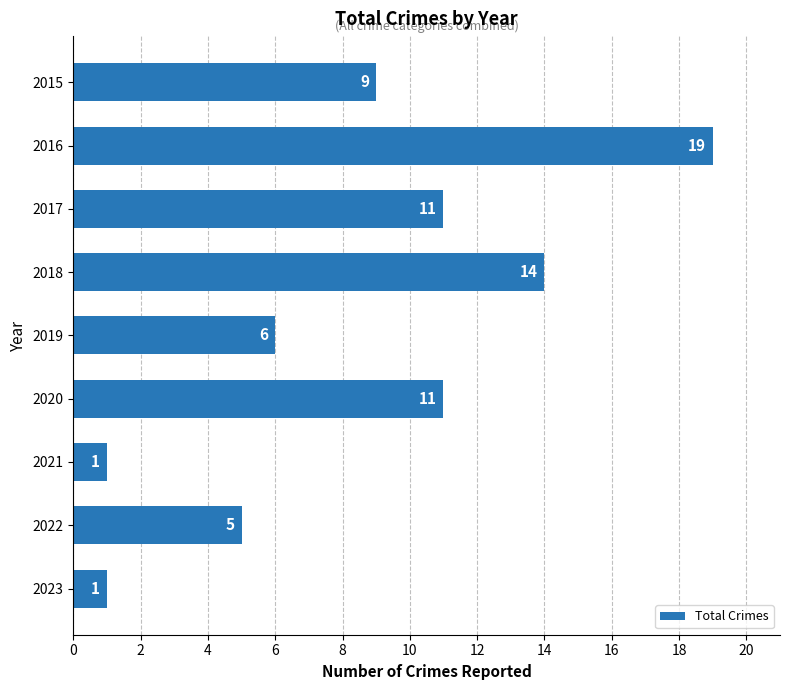

What is the approximate value at 2018, to the nearest 10?

10